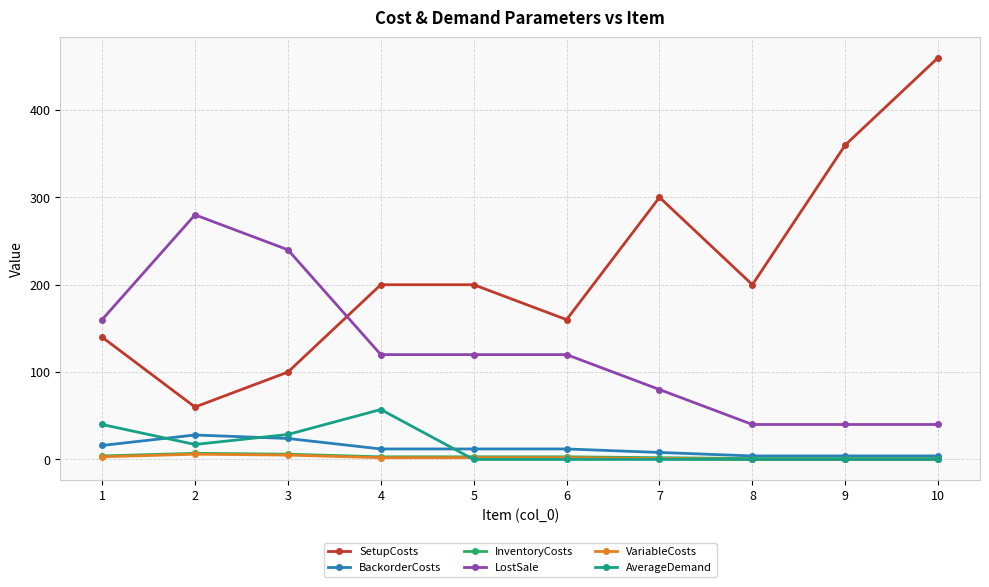

What is the total value across all series at 7?

391.0